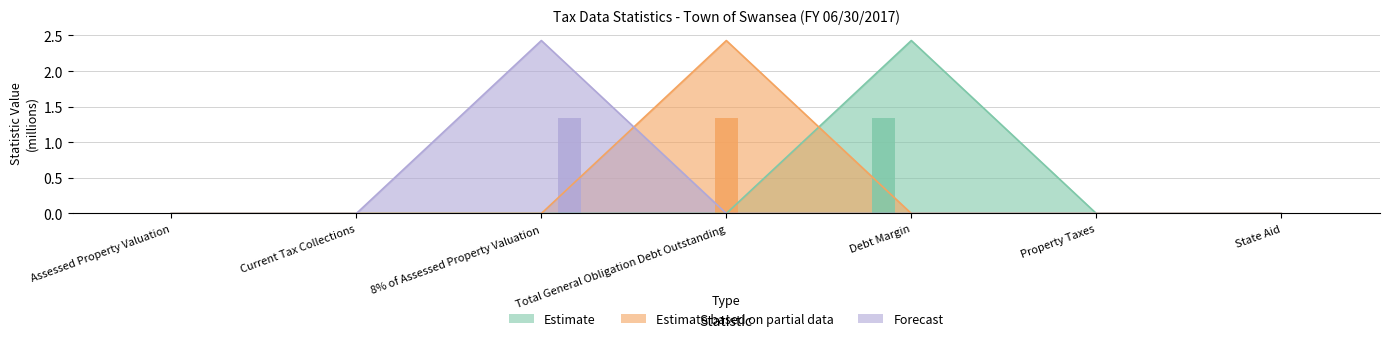

Reading left to right, list all the values displayed in this chart.

Estimate: 0.0	0.0	0.0	0.0	1.3	0.0	0.0
Estimate based on partial data: 0.0	0.0	0.0	1.3	0.0	0.0	0.0
Forecast: 0.0	0.0	1.3	0.0	0.0	0.0	0.0